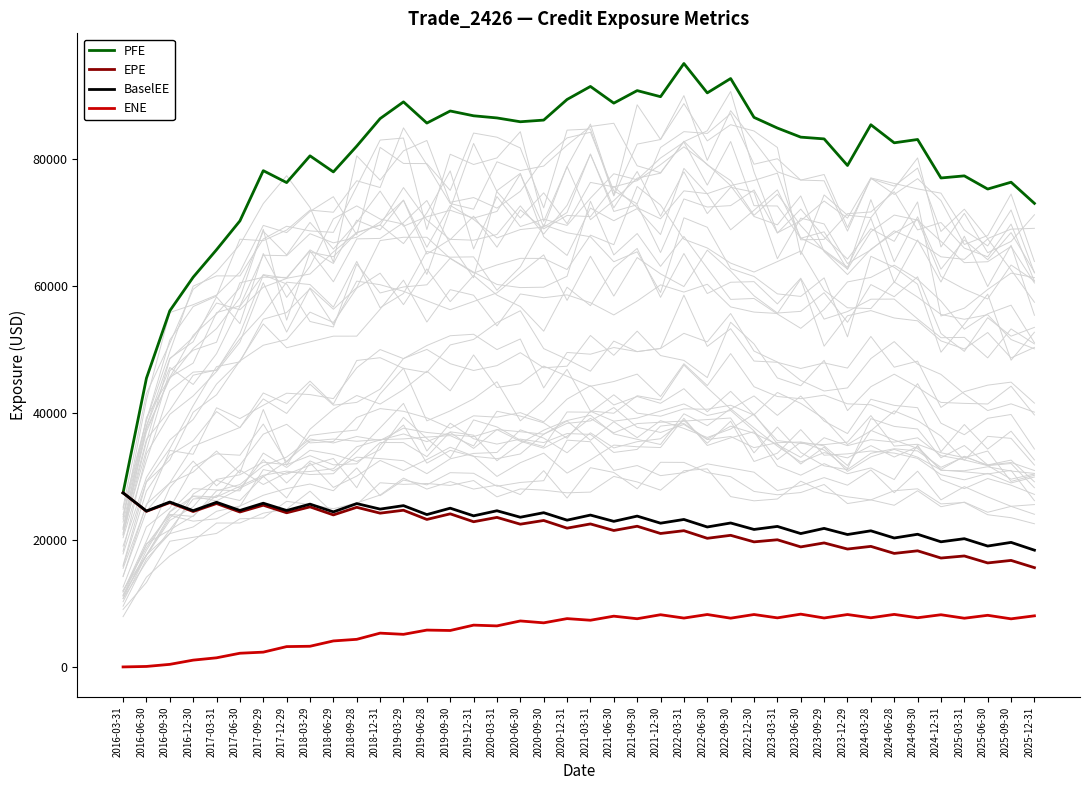

Is the value of PFE at 2022-03-31 greater than the value of EPE at 2023-12-29?

Yes